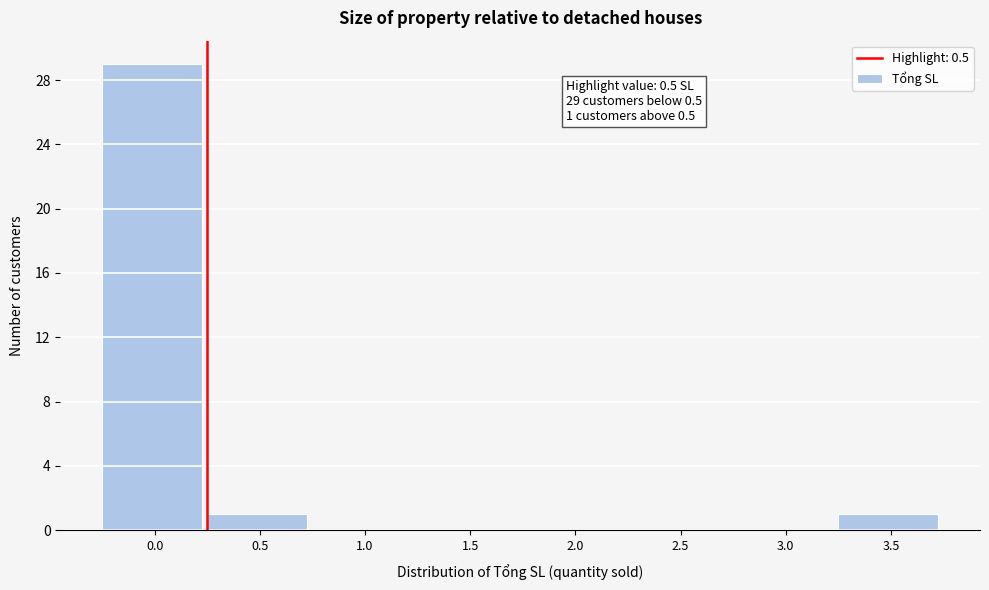

Reading right to left, what are all the values shown in this chart?

3.5=1	3.0=0	2.5=0	2.0=0	1.5=0	1.0=0	0.5=1	0.0=29